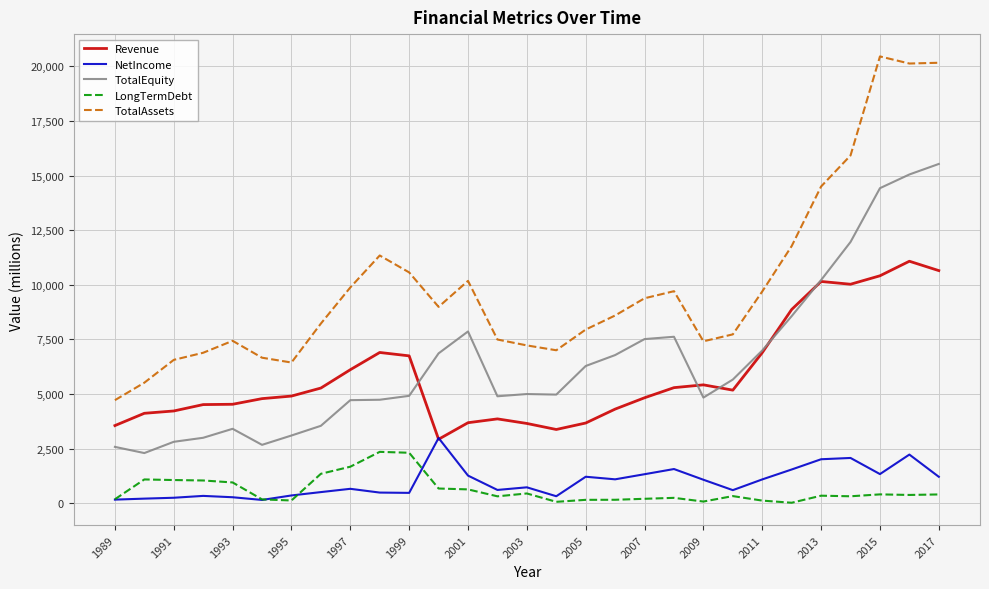

Which series has the largest total across all categories?

TotalAssets